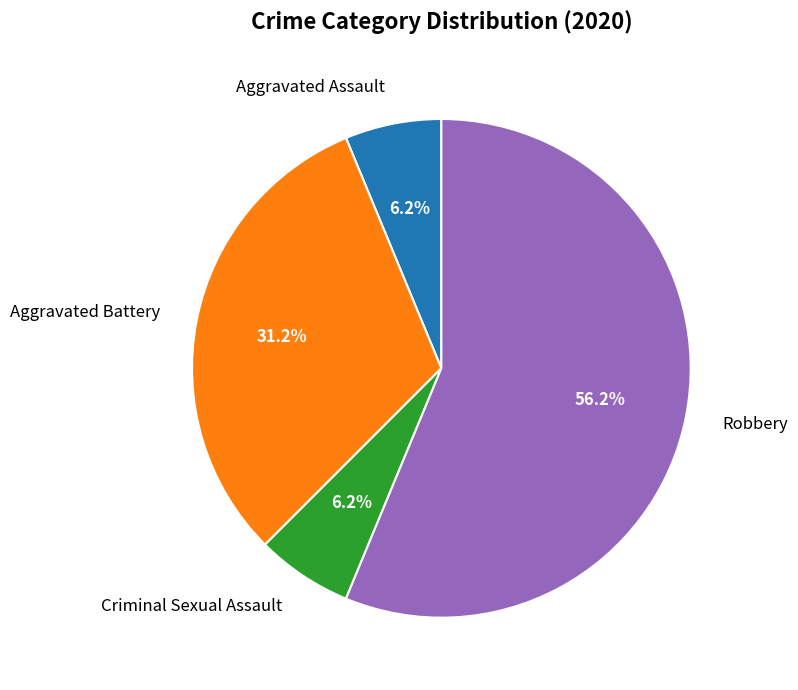

What percentage is the Aggravated Assault slice, to the nearest percent?

6%